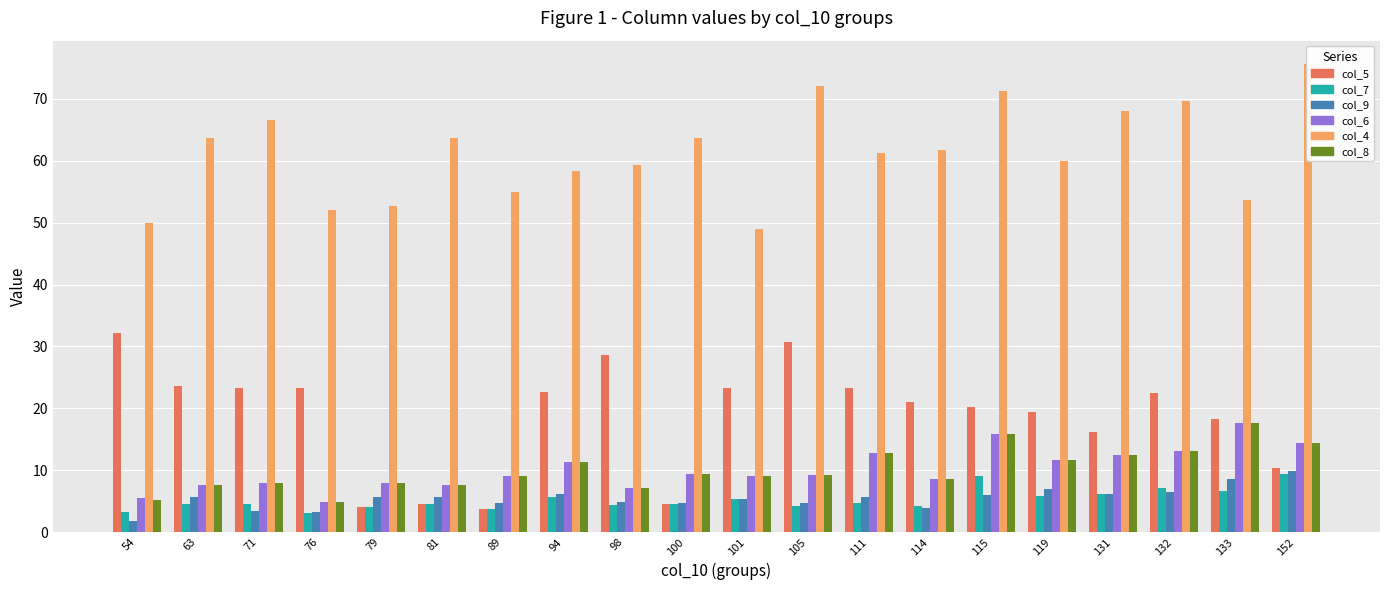

What is the value of the col_8 bar at the 10th from the left?

9.4